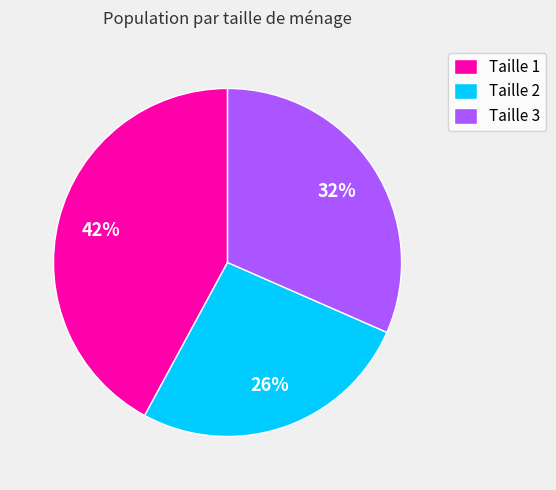

Count the number of slices in the pie.

3